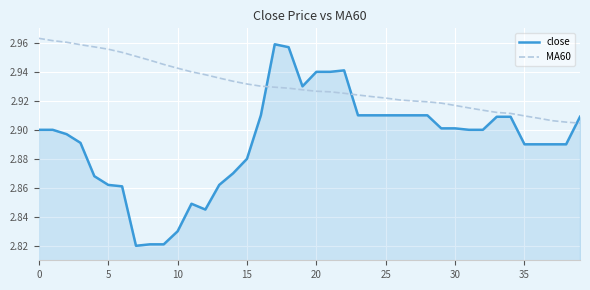

Rank the series by their average value, from lowest to highest.

close, MA60